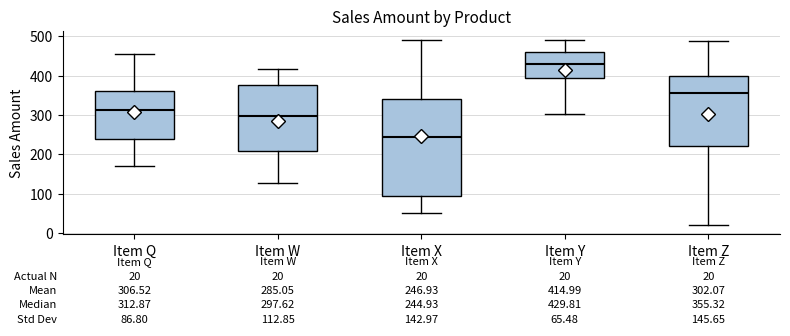

Which box is the tallest, from its lower edge to its upper edge?

Item X